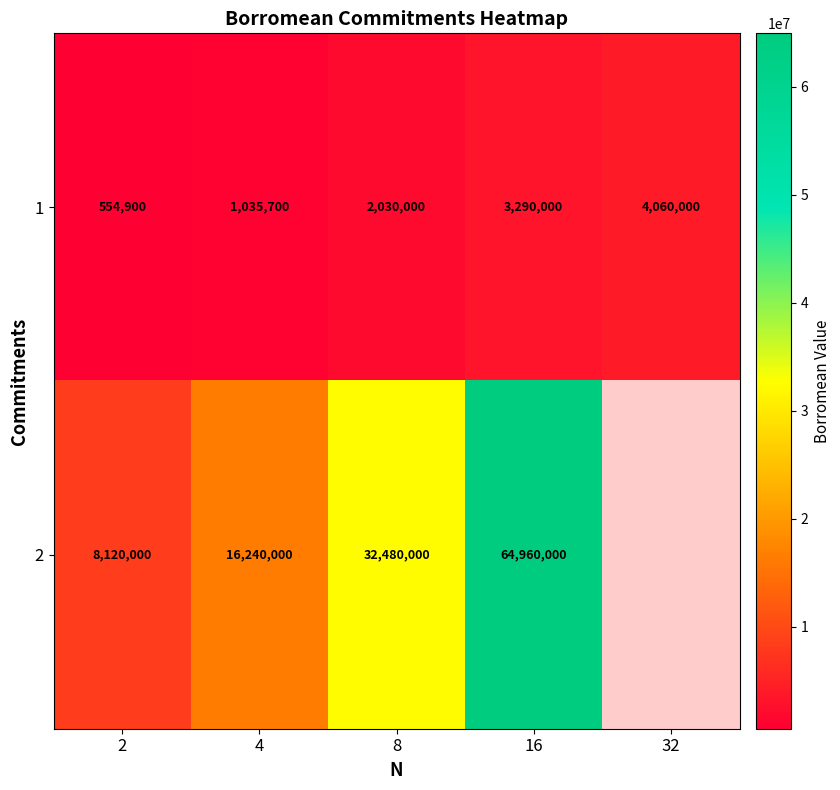

Is it true that 1 equals 313988.7 at 2?

False